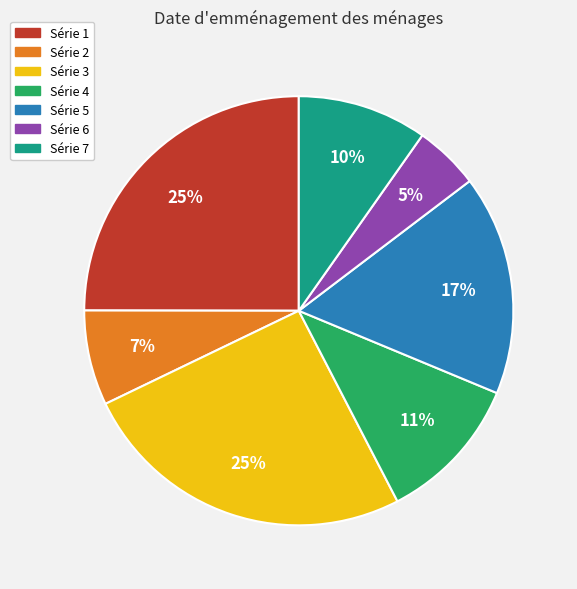

To the nearest percent, what is the average slice percentage?

14%